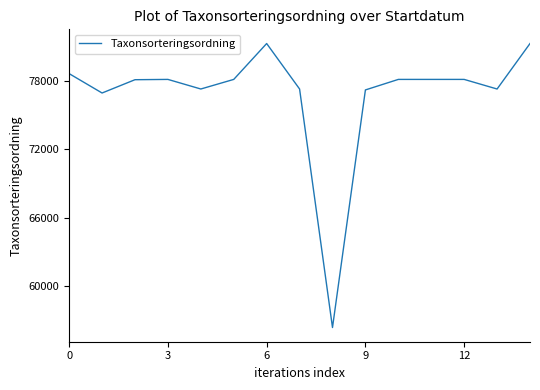

What is the greatest value displayed?

81236